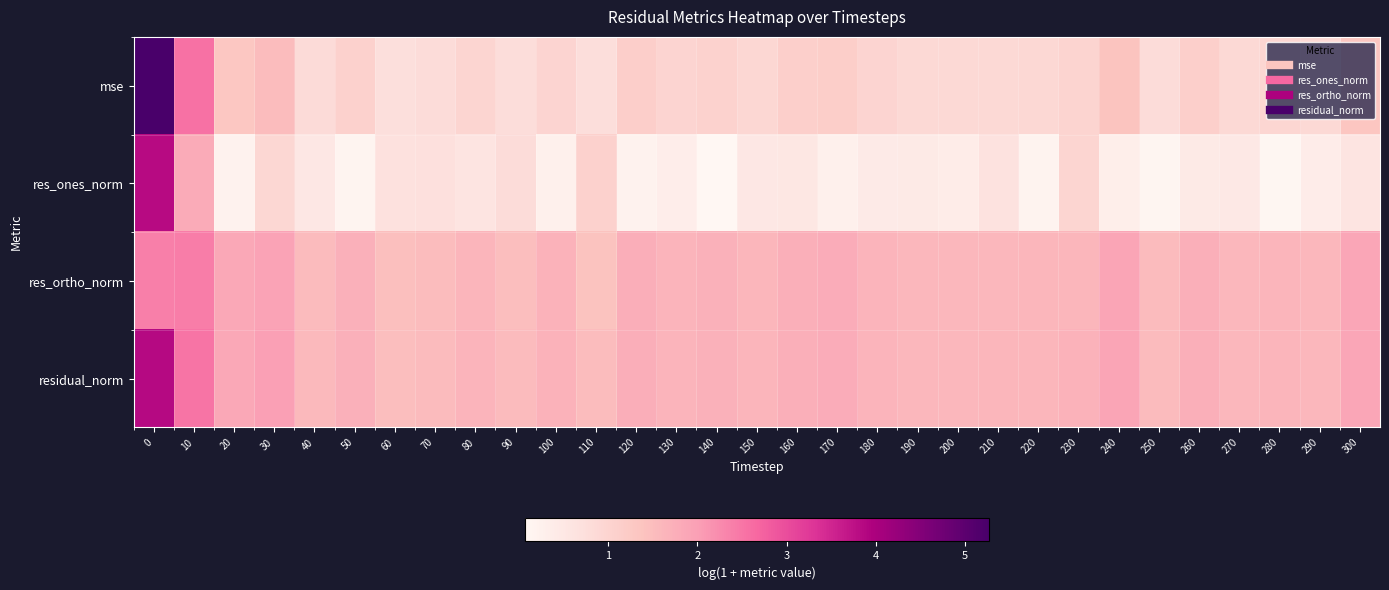

What is the total value across all series at 150?

4.7